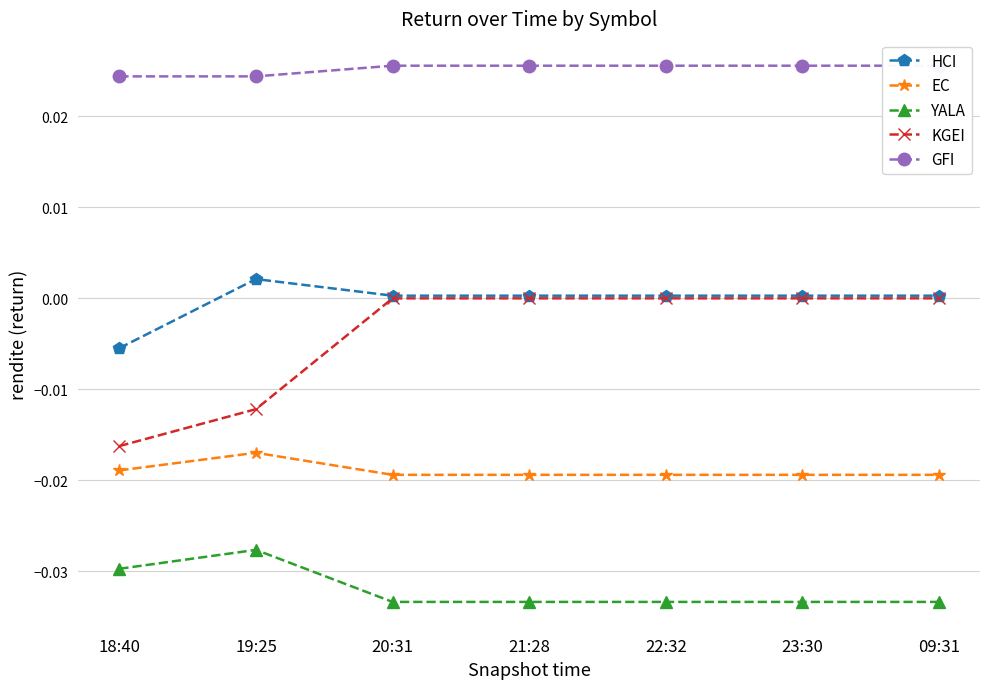

What are all the series names shown in the legend?

HCI, EC, YALA, KGEI, GFI